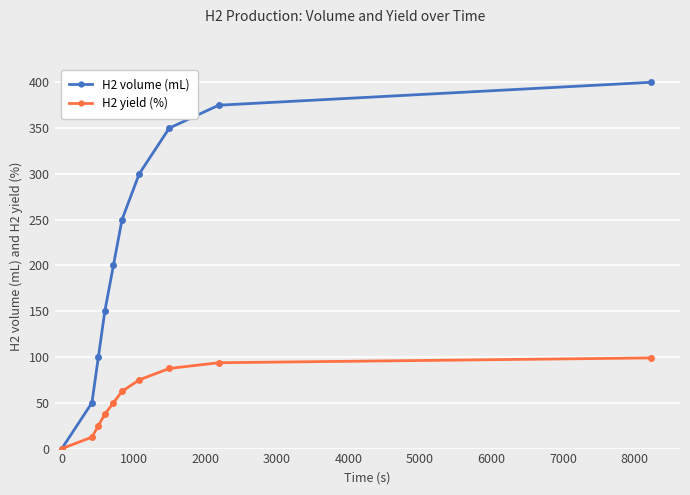

What is the maximum value shown in the chart?

400.0